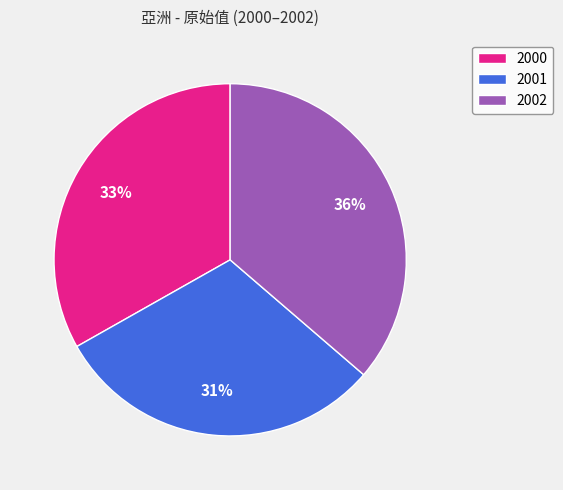

To the nearest percent, what portion does 2000 represent?

33%